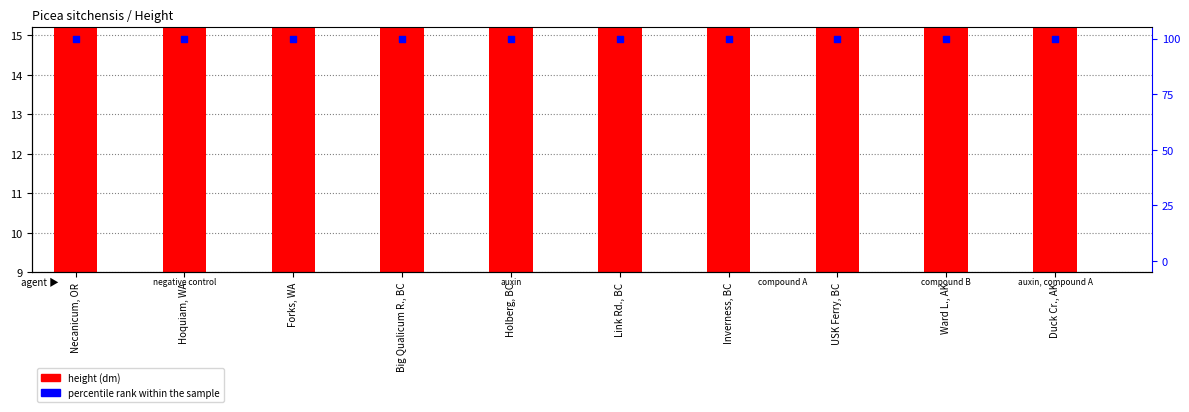

Which series contains the lowest Y value?

height (dm)